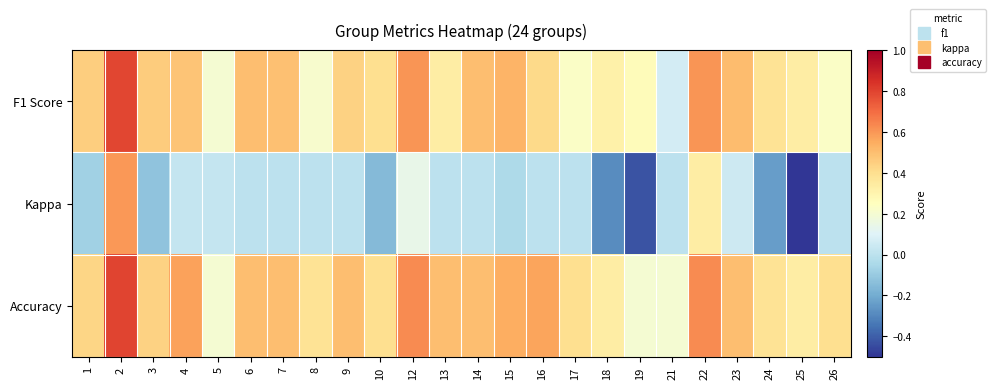

What is the total value across all series at 13?

0.8